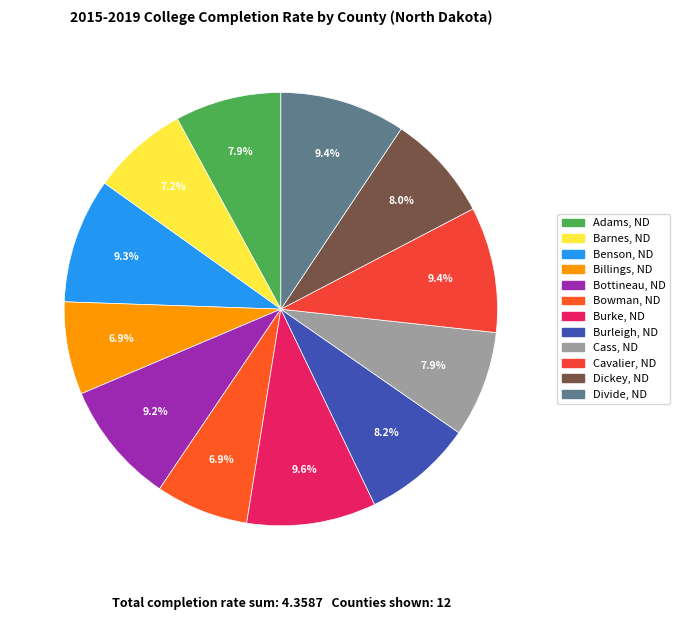

Count the number of slices in the pie.

12